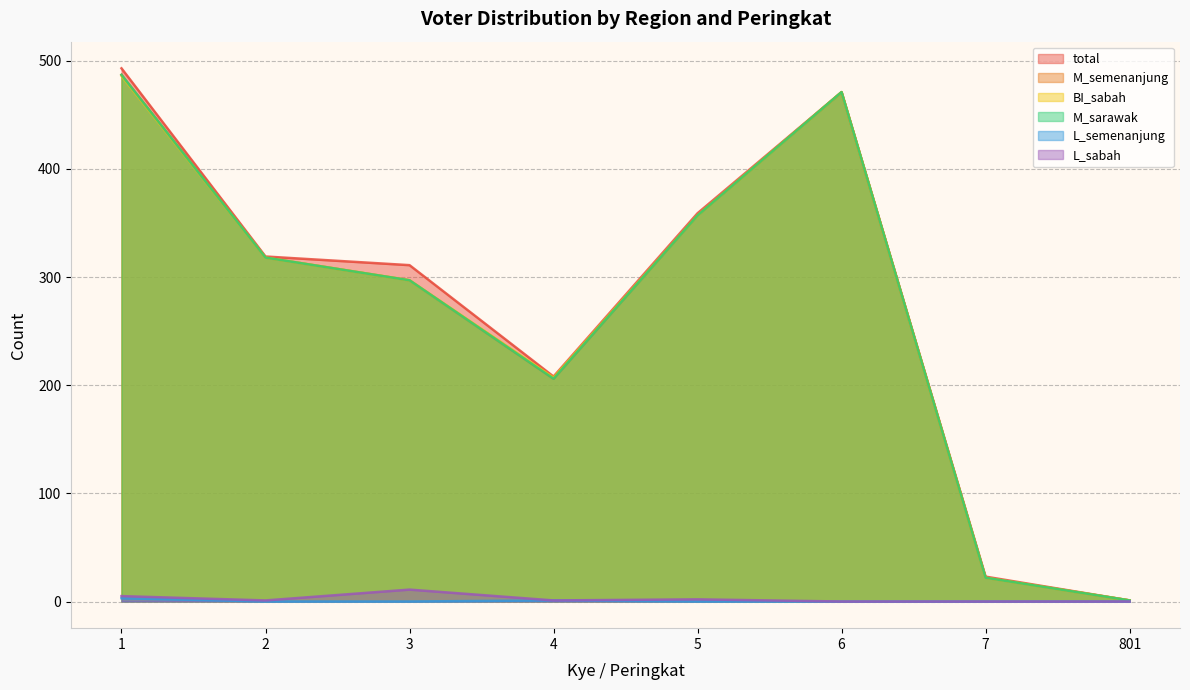

True or false: total and L_sabah intersect in this chart.

False